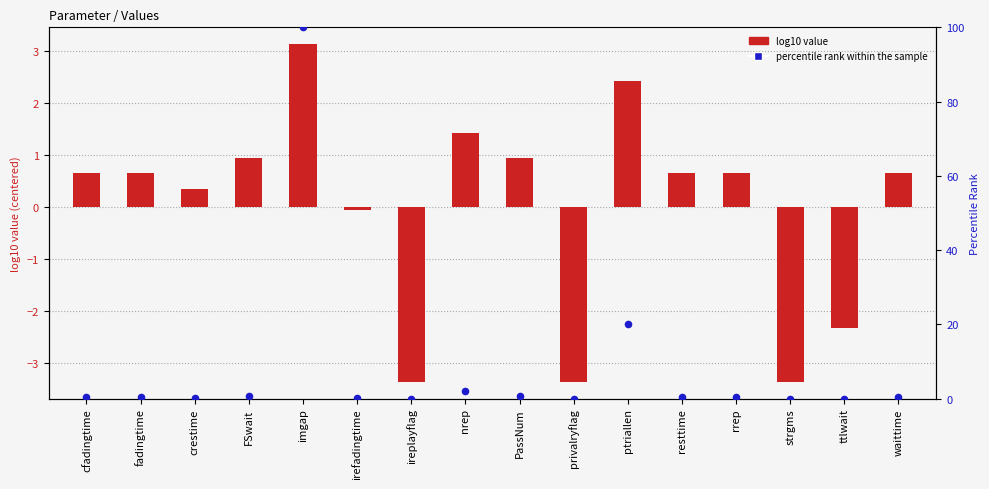

What is the total value across all series at cfadingtime?

1.0